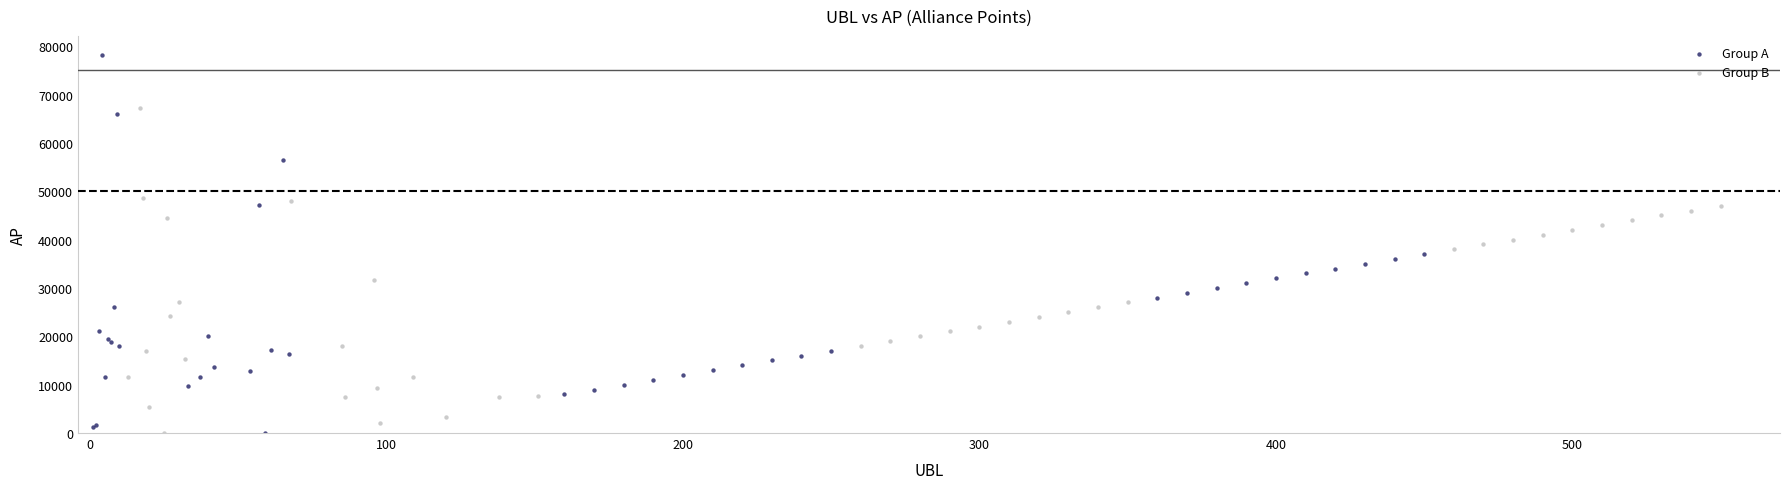

Which series has the widest spread of Y values?

Group A